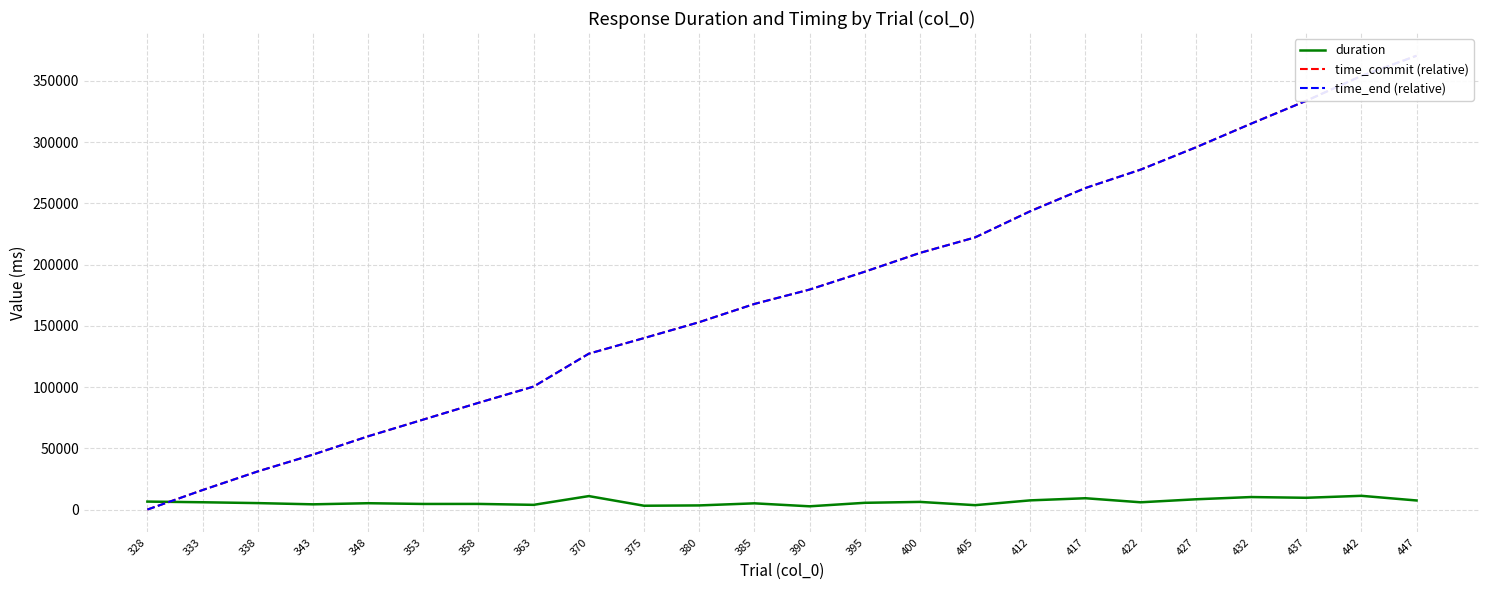

What is the difference between the time_commit (relative) values at 338 and 370?

96142.0